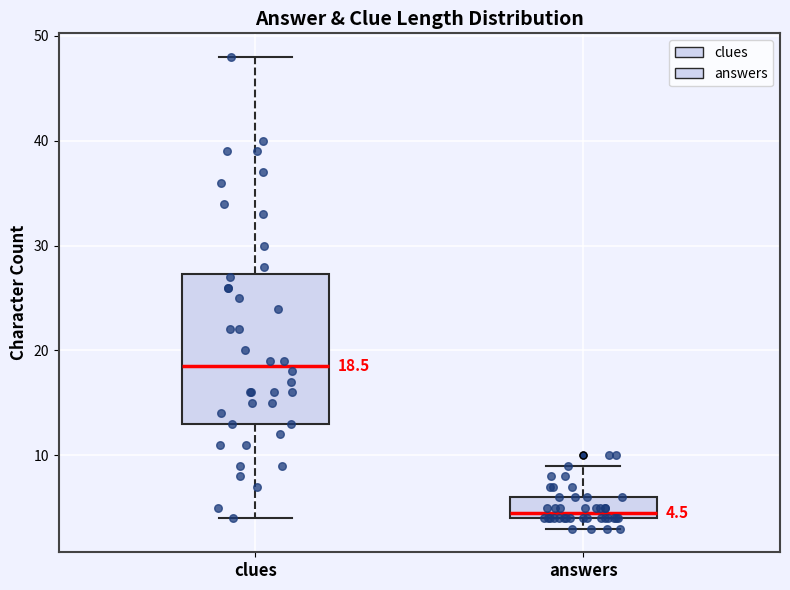

Which box's median line is the lowest?

answers